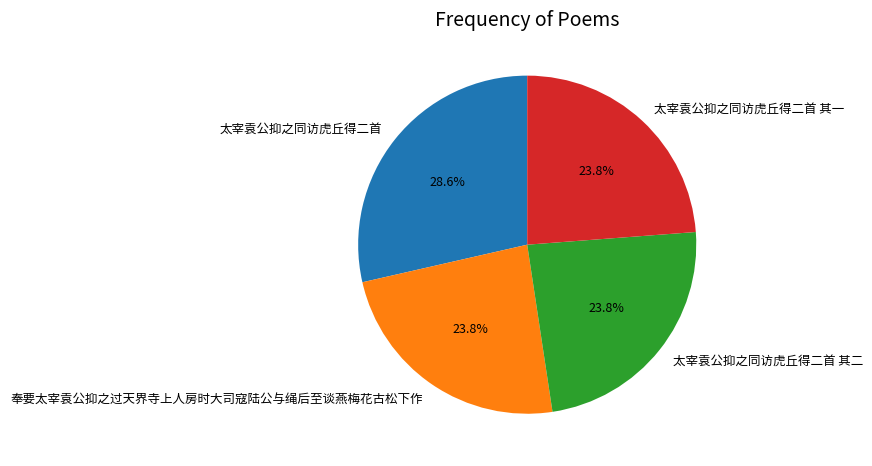

Which category has the biggest portion of the pie?

太宰袁公抑之同访虎丘得二首